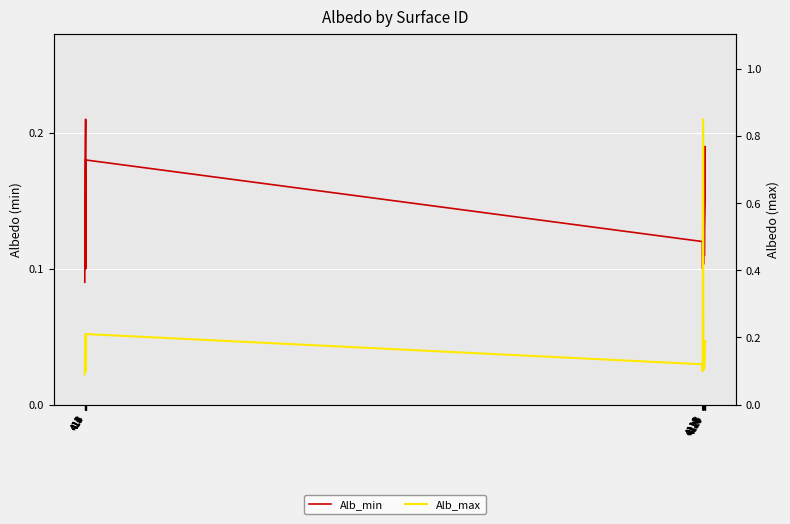

List the series in order of their peak value, lowest first.

Alb_min, Alb_max